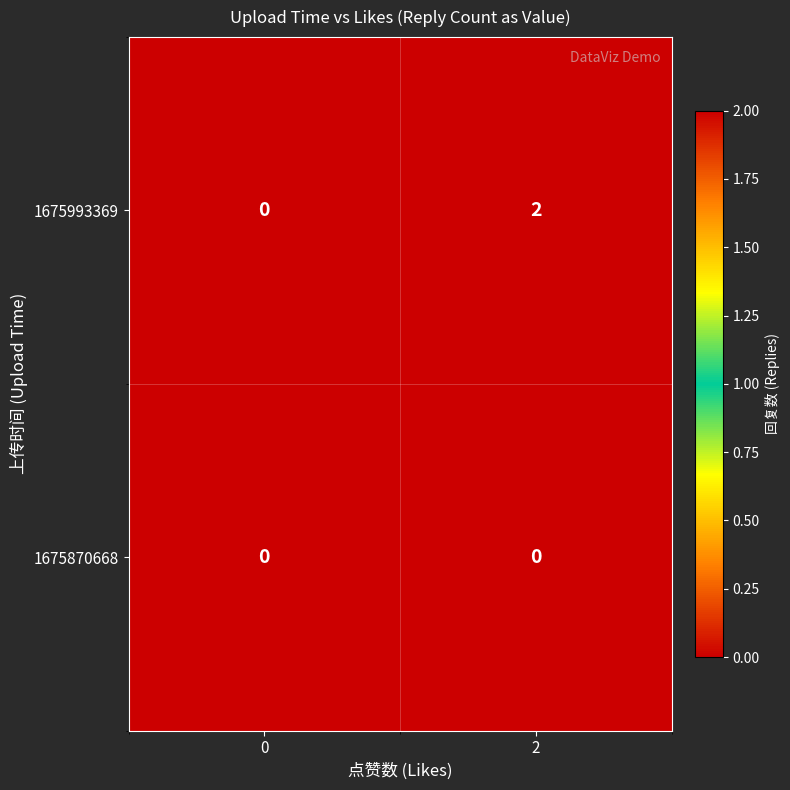

List the series in order of their peak value, lowest first.

1675870668, 1675993369